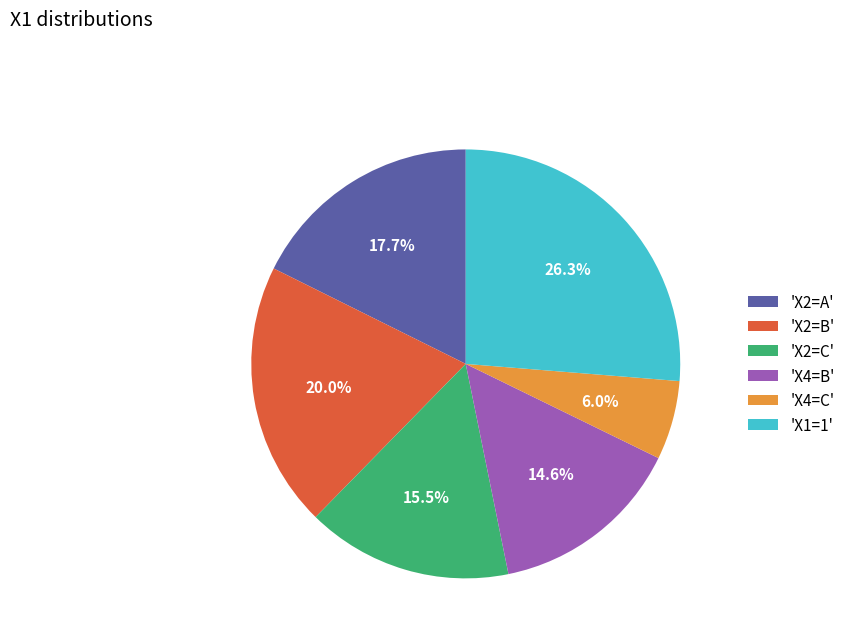

Does any single category account for the majority?

No